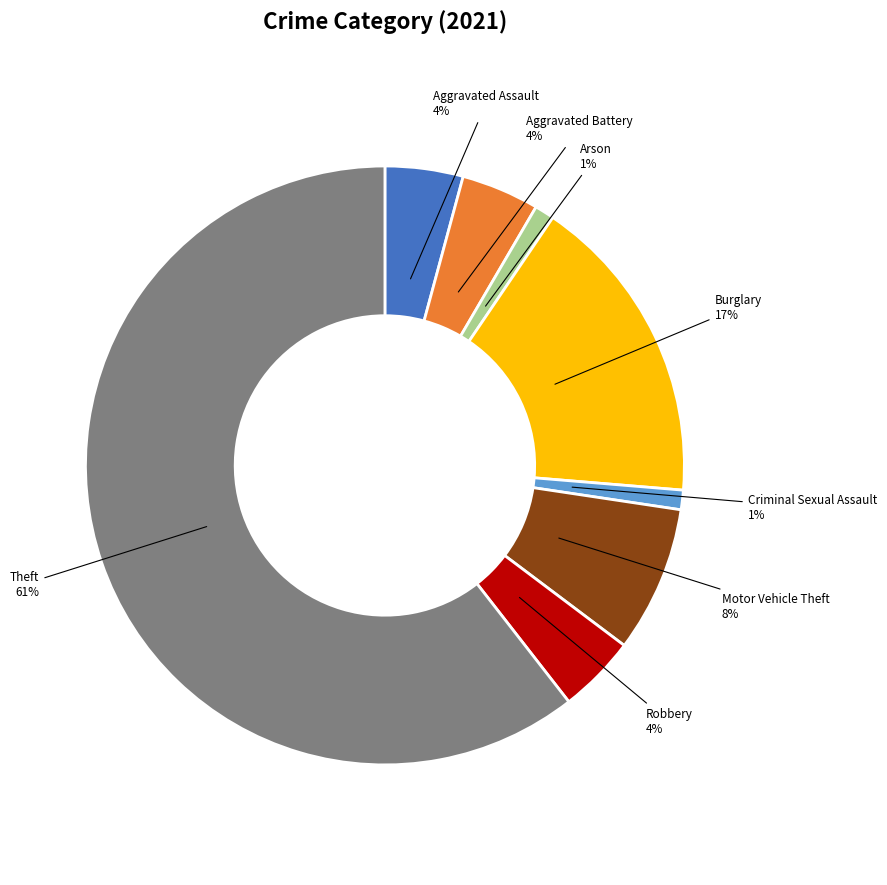

What is the largest slice in the pie chart?

Theft